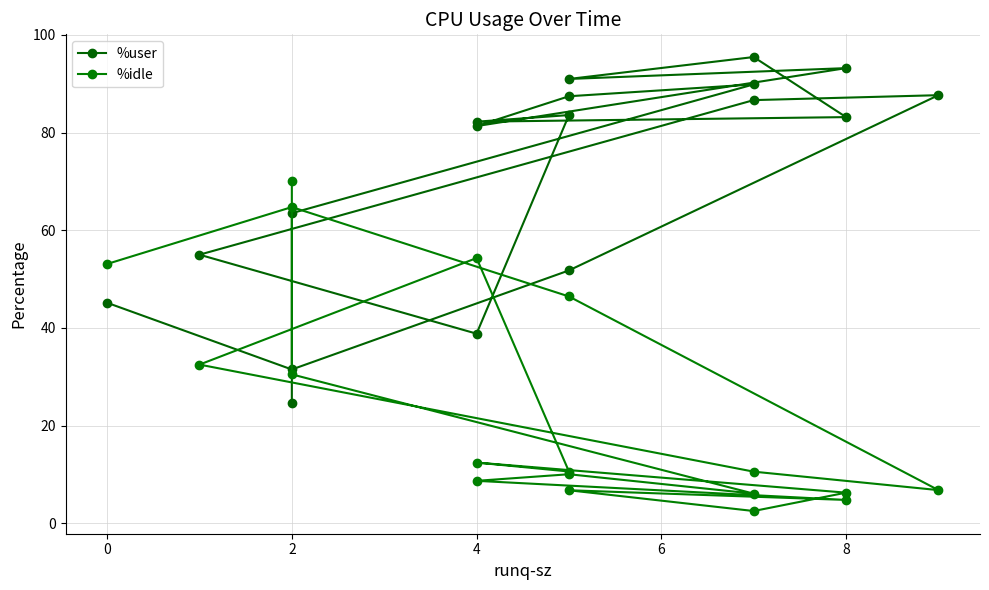

How many data points in %user are above 83?

9